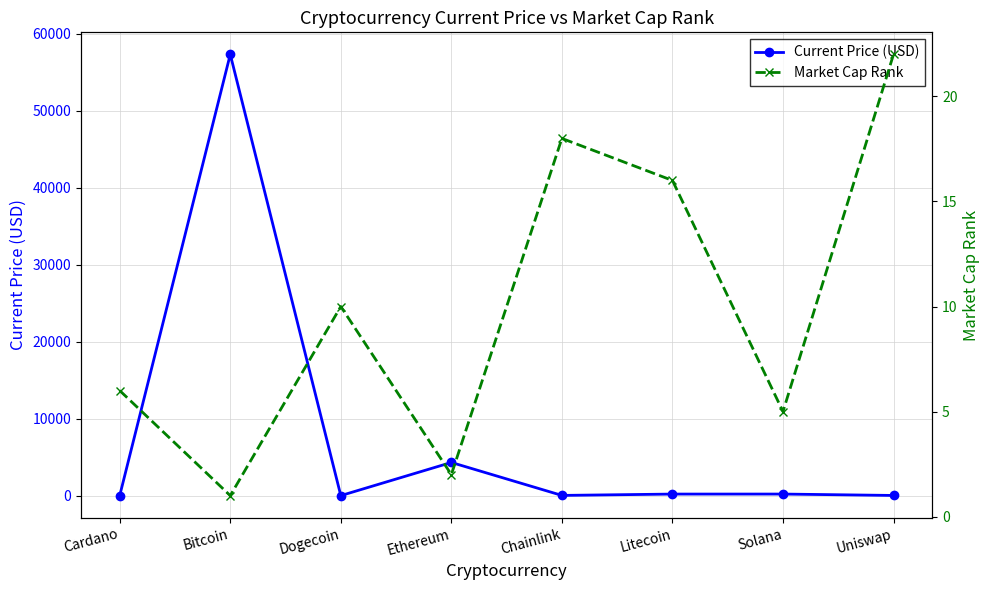

Is it true that Market Cap Rank equals 0.7 at Ethereum?

False